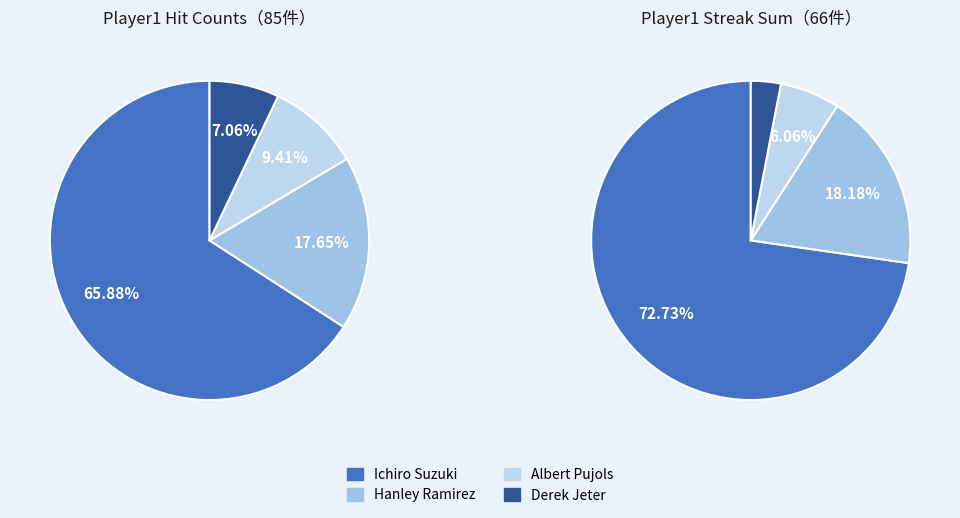

To the nearest percent, what portion does Ichiro Suzuki represent?

66%